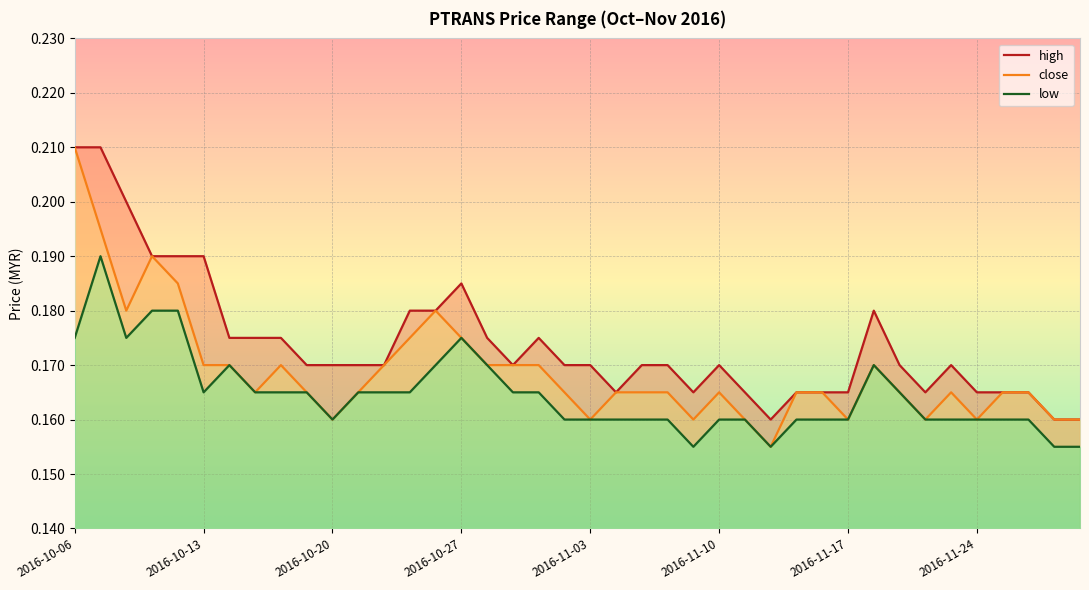

Which category has the highest value in the close series?

2016-10-06